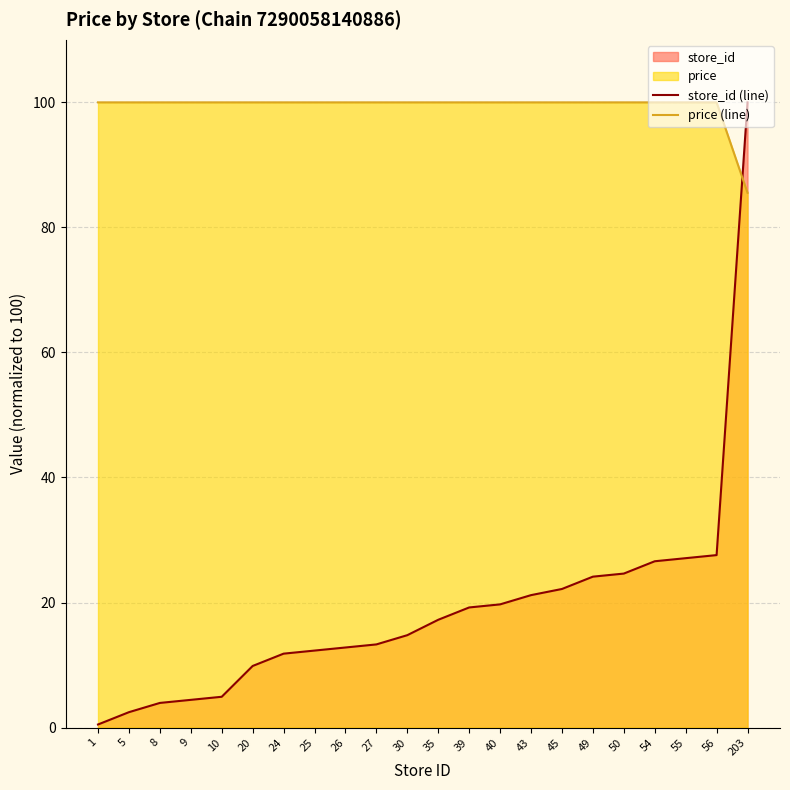

What is the difference between the maximum and minimum values in the store_id (line) series?

99.5